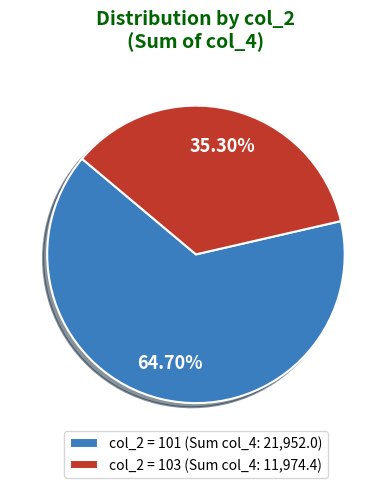

Which category has the biggest portion of the pie?

col_2 = 101 (Sum col_4: 21,952.0)